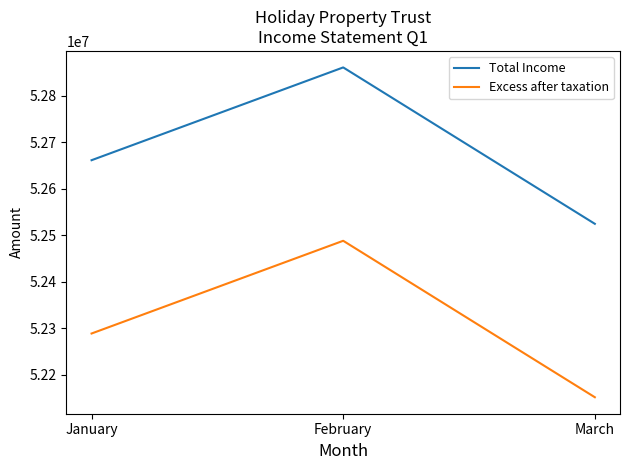

At which label does Excess after taxation reach its peak?

February